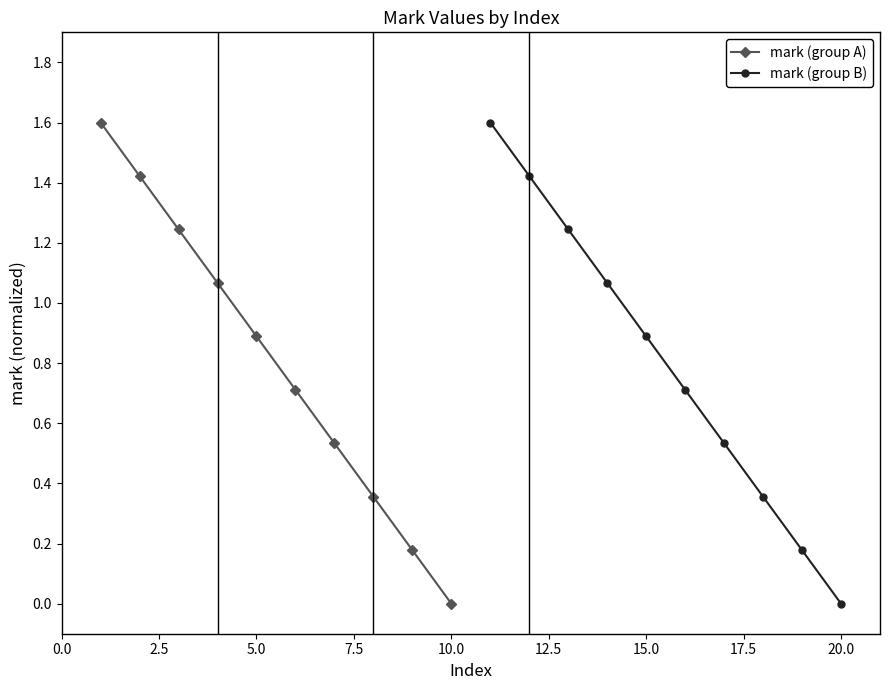

True or false: mark (group B) has more than 2 points higher than both neighbors.

False